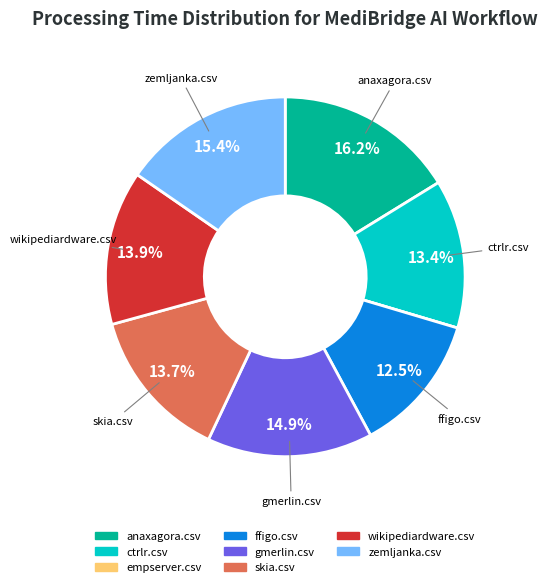

True or false: ctrlr.csv accounts for 1% of the total.

False